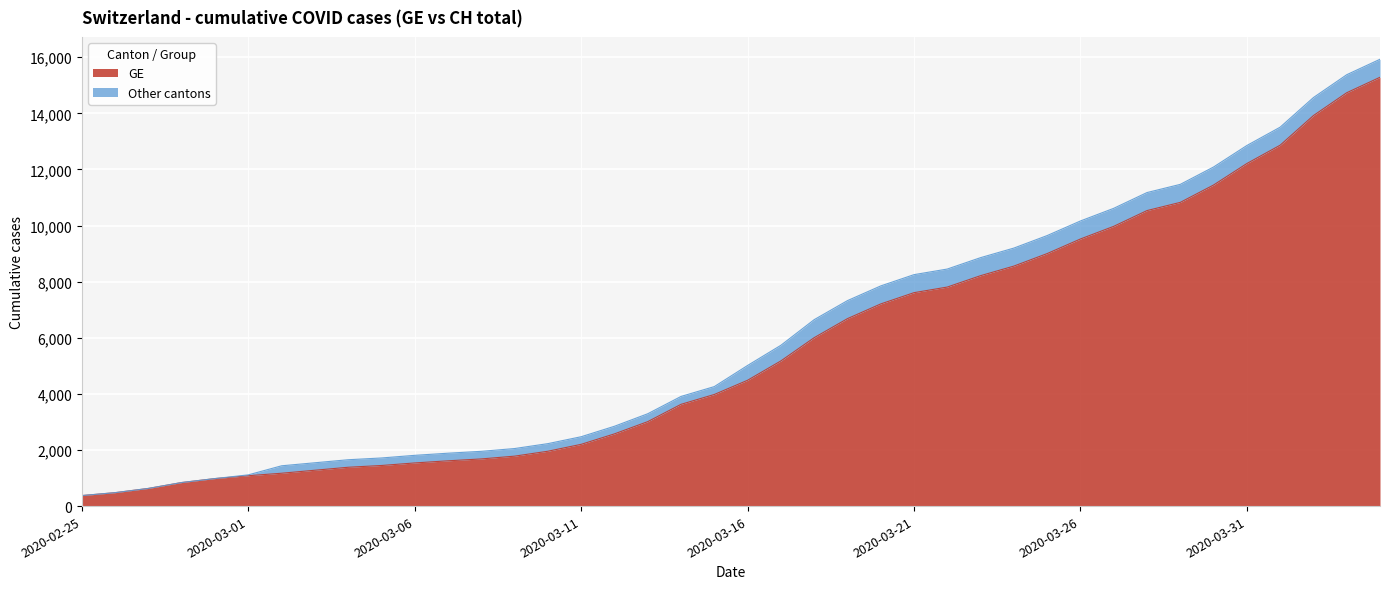

True or false: CH has a value of 3950 at 2020-03-26.

False